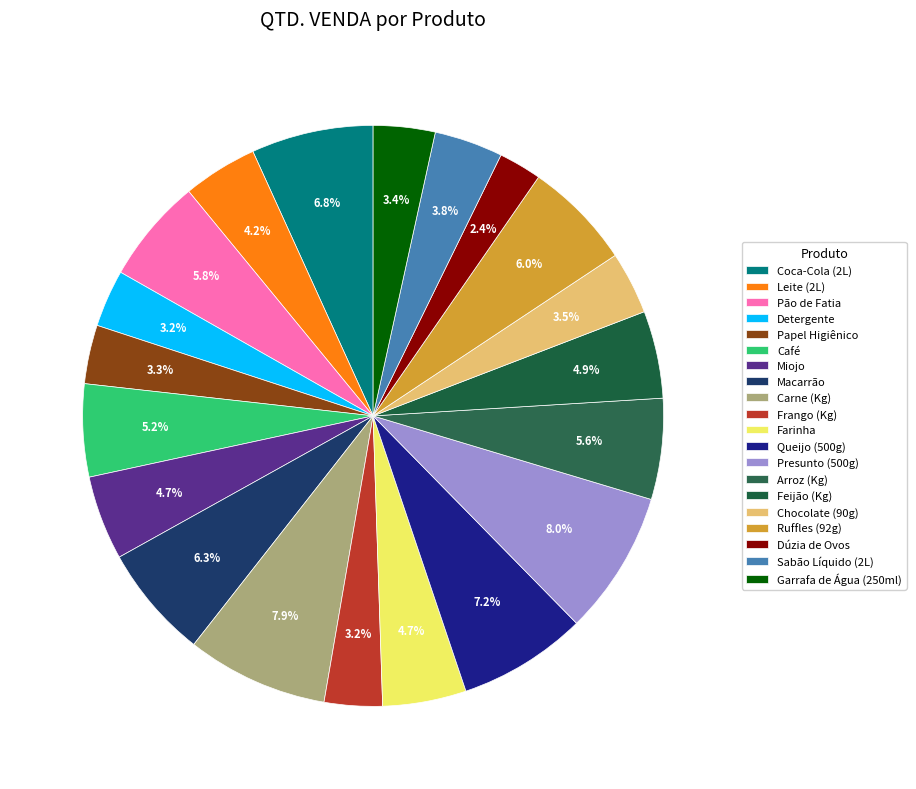

To the nearest percent, what is the combined percentage of Arroz (Kg) and Macarrão?

12%